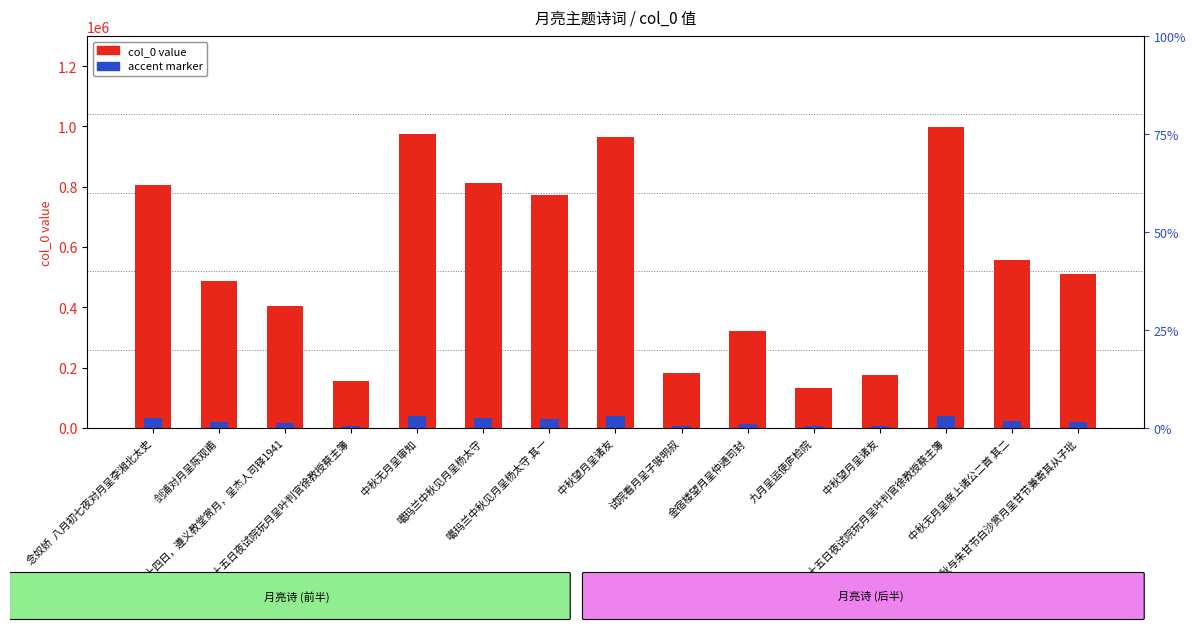

Reading left to right, list all the values displayed in this chart.

col_0 value: 念奴娇  八月初七夜对月呈李湘北太史=807452.0	剑浦对月呈陈观甫=488171.0	夏历八月十四日，遵义教堂赏月，呈杰人司铎1941=405047.0	八月十五日夜试院玩月呈叶判官徐教授蔡主簿=155178.0	中秋无月呈审知=973745.0	噶玛兰中秋见月呈杨太守=812850.0	噶玛兰中秋见月呈杨太守 其一=773922.0	中秋望月呈诸友=965280.0	试院看月呈子骏明叔=182767.0	金宿楼望月呈仲通司封=320780.0	九月呈运使庐检院=132257.0	中秋望月呈诸友=176058.0	八月十五日夜试院玩月呈叶判官徐教授蔡主簿=998865.0	中秋无月呈席上诸公二首 其二=556919.0	中秋与朱甘节白沙赏月呈甘节兼寄其从子玭=511028.0
accent (4% of value): 念奴娇  八月初七夜对月呈李湘北太史=32298.1	剑浦对月呈陈观甫=19526.8	夏历八月十四日，遵义教堂赏月，呈杰人司铎1941=16201.9	八月十五日夜试院玩月呈叶判官徐教授蔡主簿=6207.1	中秋无月呈审知=38949.8	噶玛兰中秋见月呈杨太守=32514.0	噶玛兰中秋见月呈杨太守 其一=30956.9	中秋望月呈诸友=38611.2	试院看月呈子骏明叔=7310.7	金宿楼望月呈仲通司封=12831.2	九月呈运使庐检院=5290.3	中秋望月呈诸友=7042.3	八月十五日夜试院玩月呈叶判官徐教授蔡主簿=39954.6	中秋无月呈席上诸公二首 其二=22276.8	中秋与朱甘节白沙赏月呈甘节兼寄其从子玭=20441.1